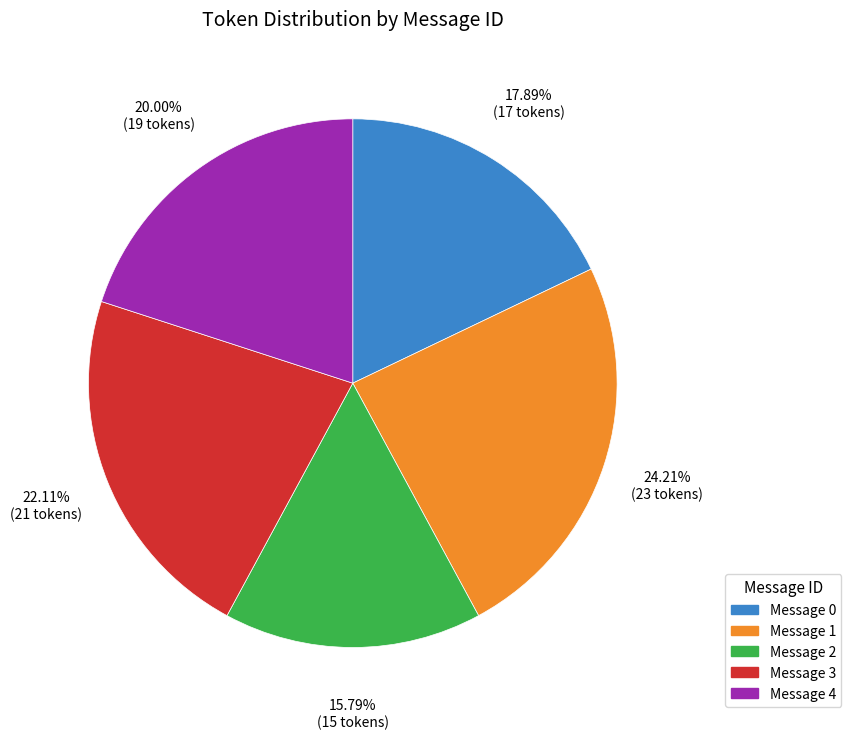

How many segments does this pie chart have?

5